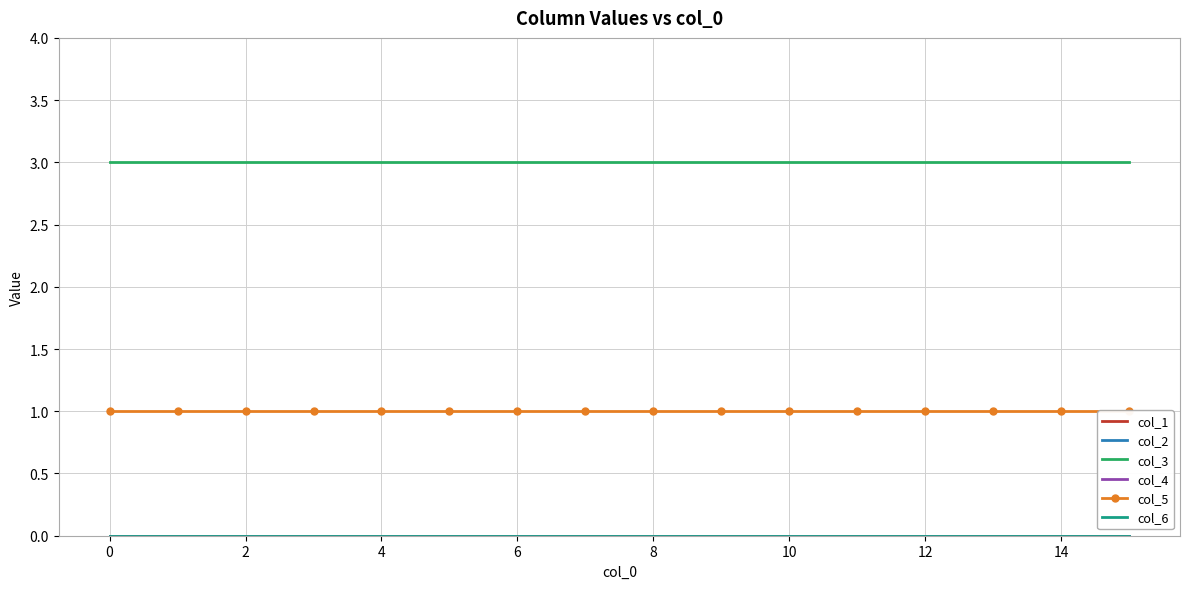

Is the value of col_1 at 2 greater than the value of col_5 at 14?

No